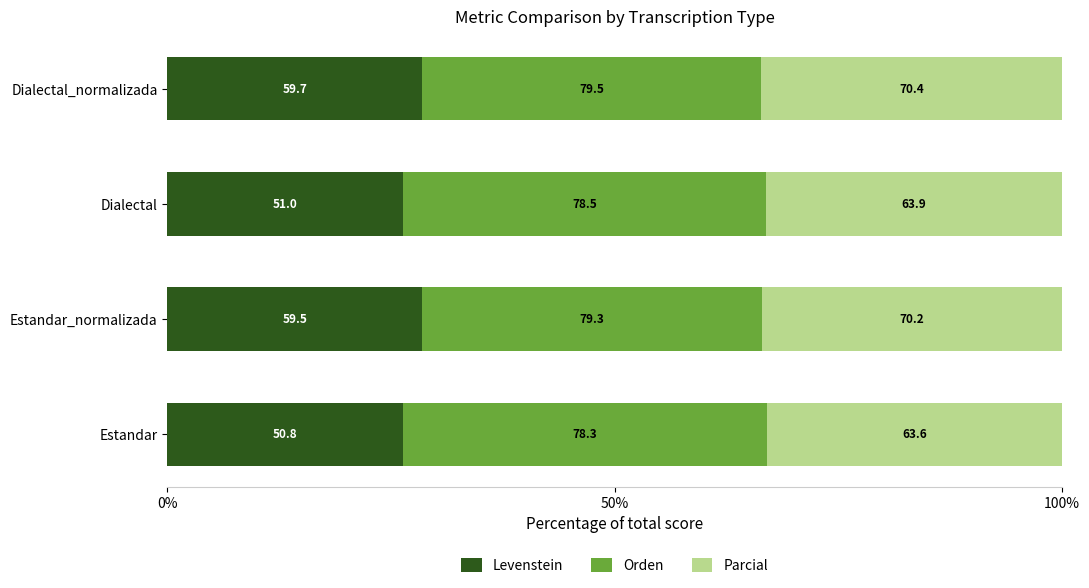

What are all the series names shown in the legend?

Levenstein, Orden, Parcial